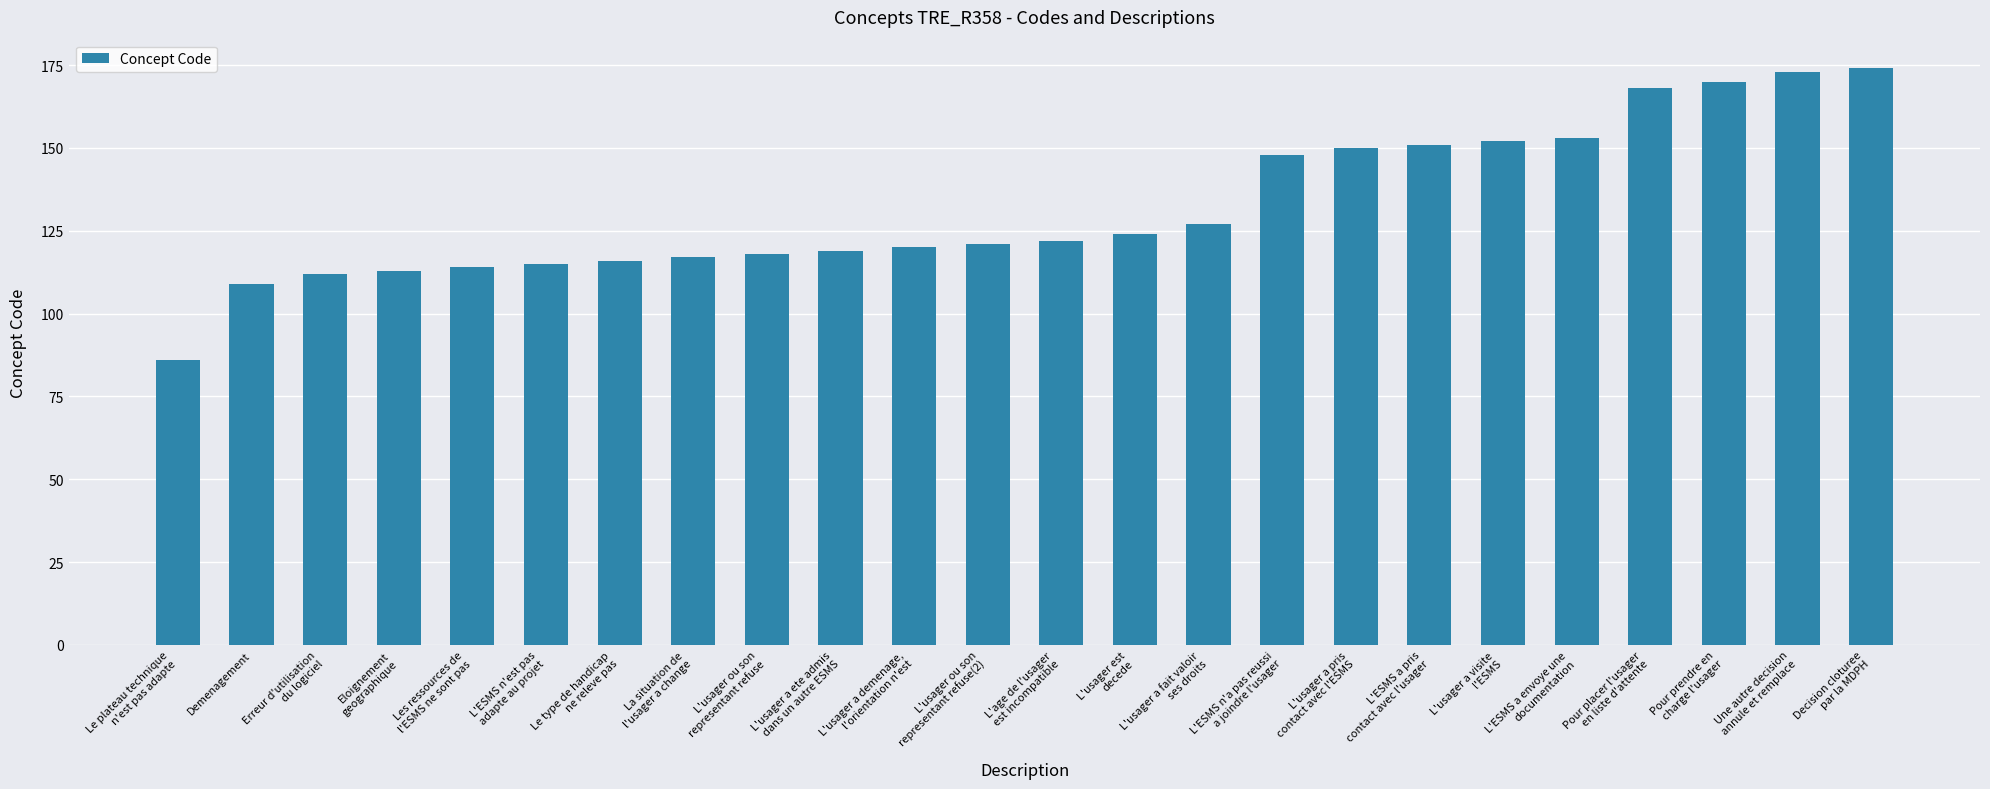

The value at Pour prendre en
charge l'usager is 271. True or false?

False